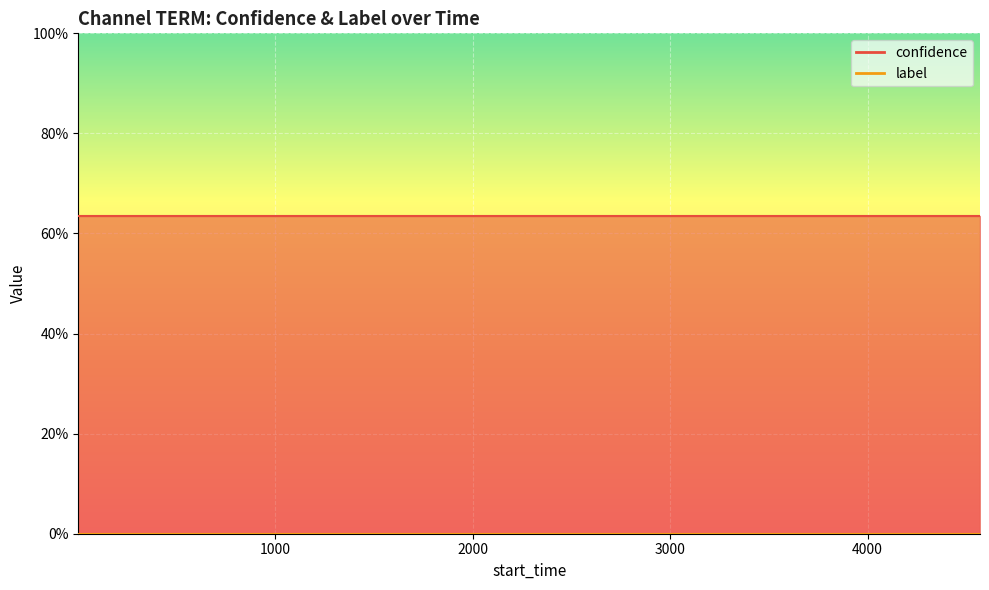

True or false: confidence line has more than 2 interior local peaks.

False